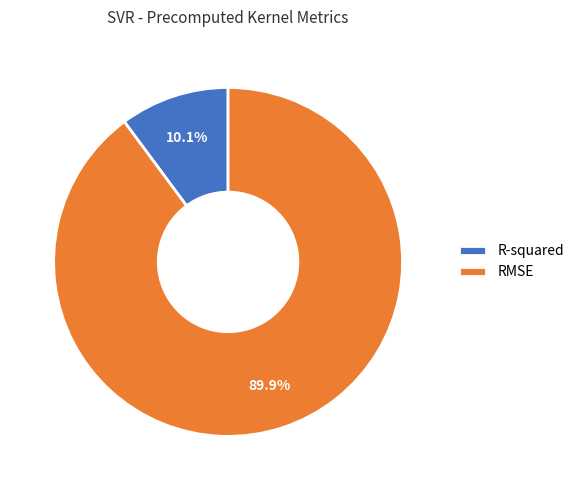

To the nearest percent, what is the combined percentage of R-squared and RMSE?

100%